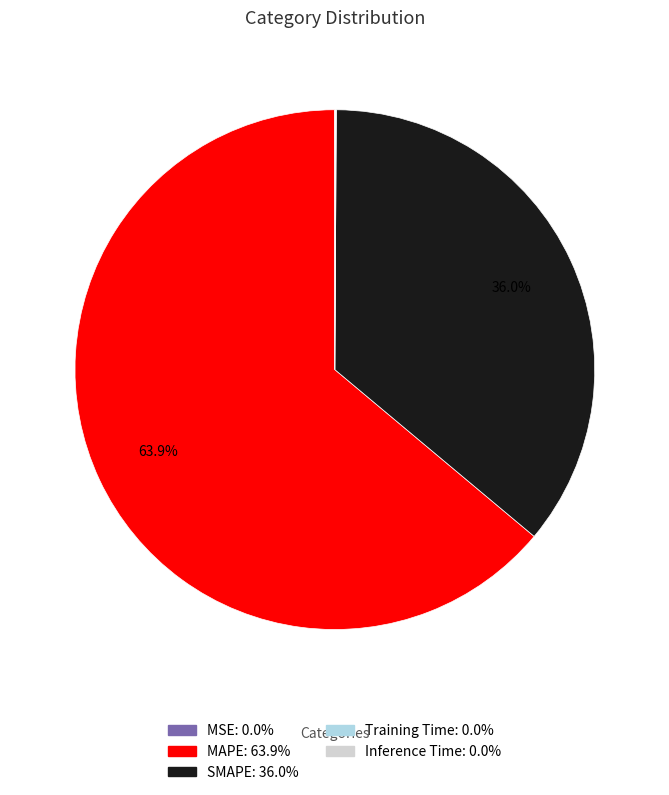

Which slice is the largest?

MAPE